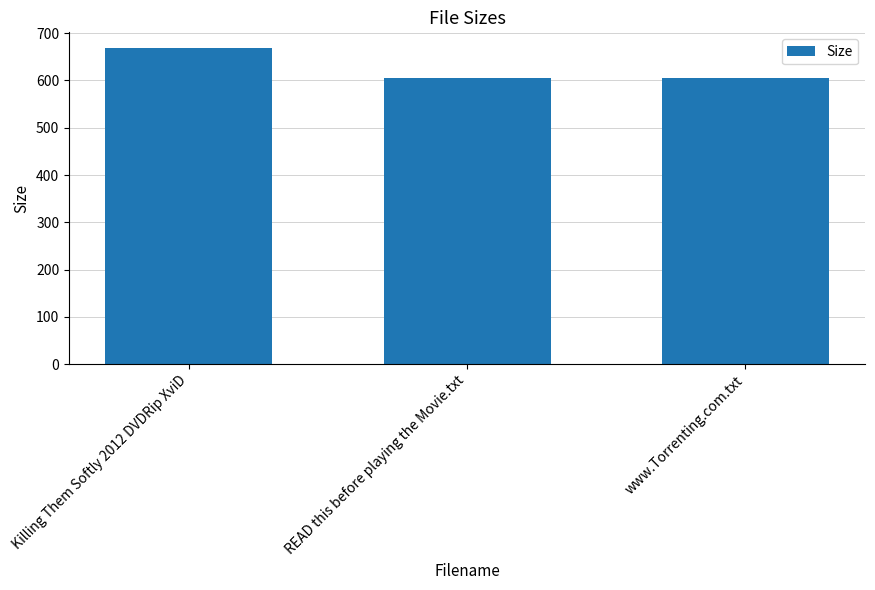

What is the ratio of the value at READ this before playing the Movie.txt to the value at www.Torrenting.com.txt?

1.0